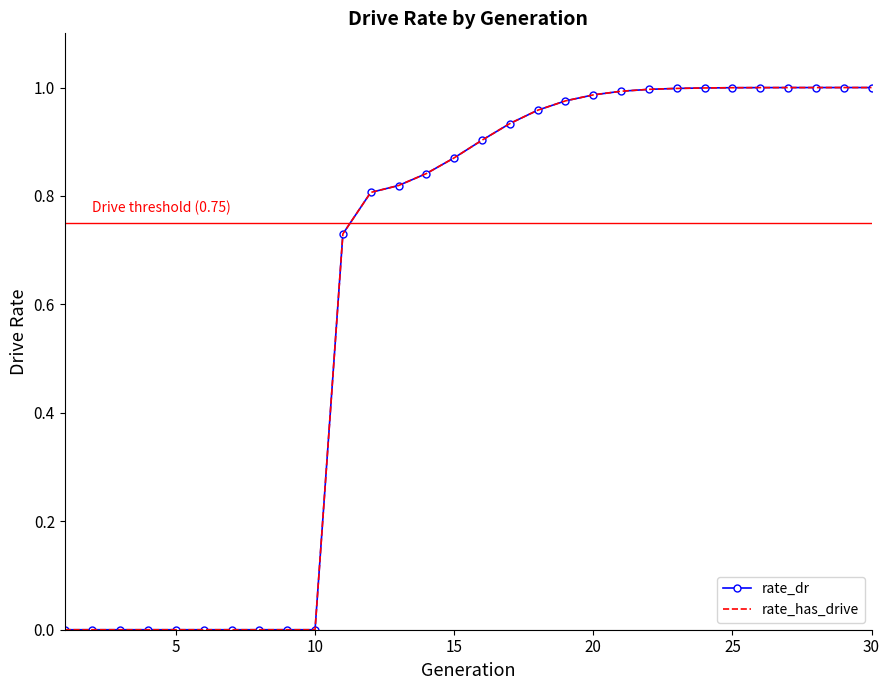

What is the sum of all rate_dr values?

18.8